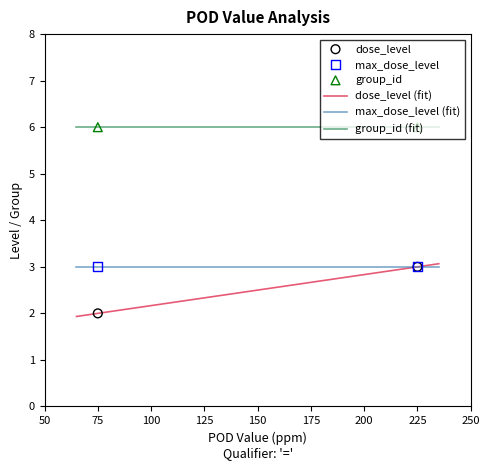

Is the value of dose_level at 225 greater than the value of group_id at 75?

No